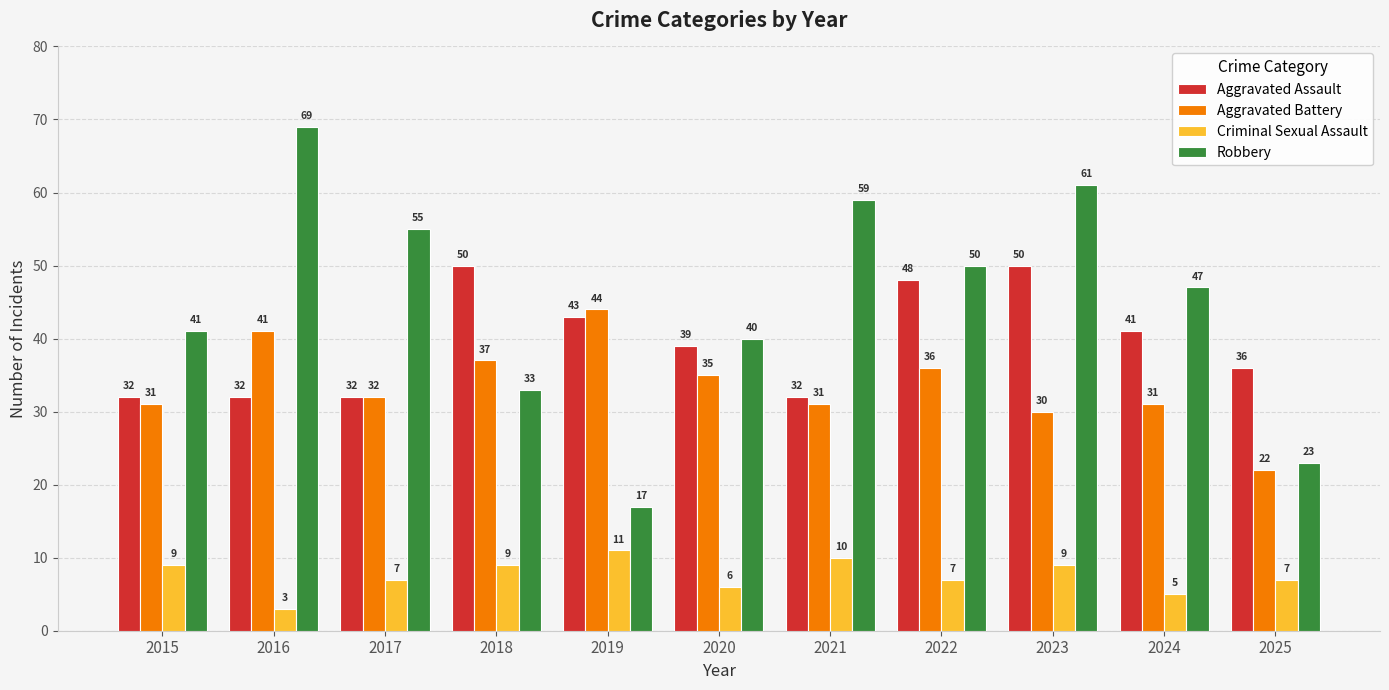

The Criminal Sexual Assault series shows 20 at 2019. True or false?

False